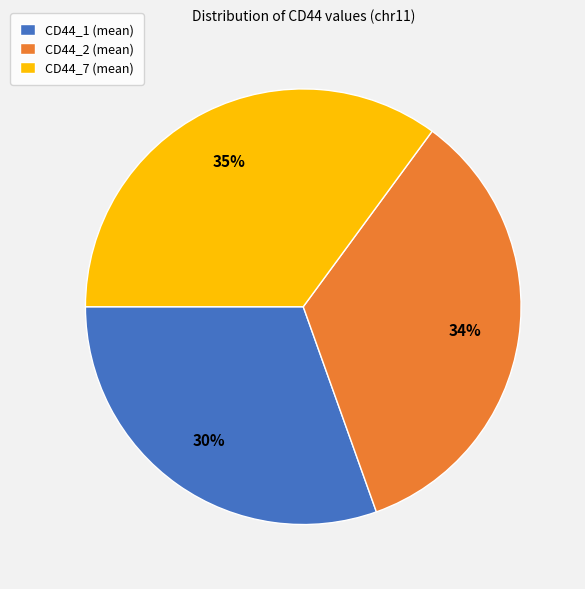

What is the ratio of the value at CD44_7 (mean) to the value at CD44_1 (mean)?

1.2